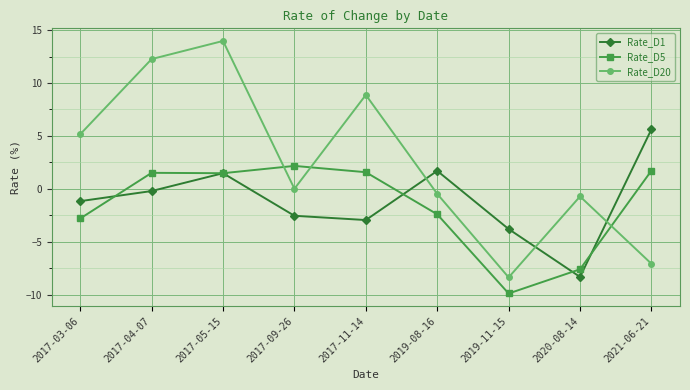

What is the difference between the Rate_D20 values at 2021-06-21 and 2020-08-14?

6.4